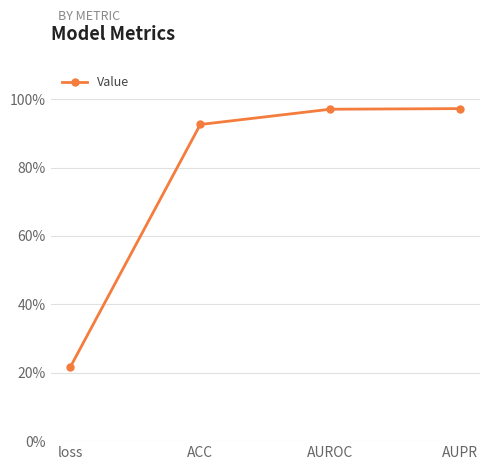

The value at AUPR is 1.0. True or false?

True